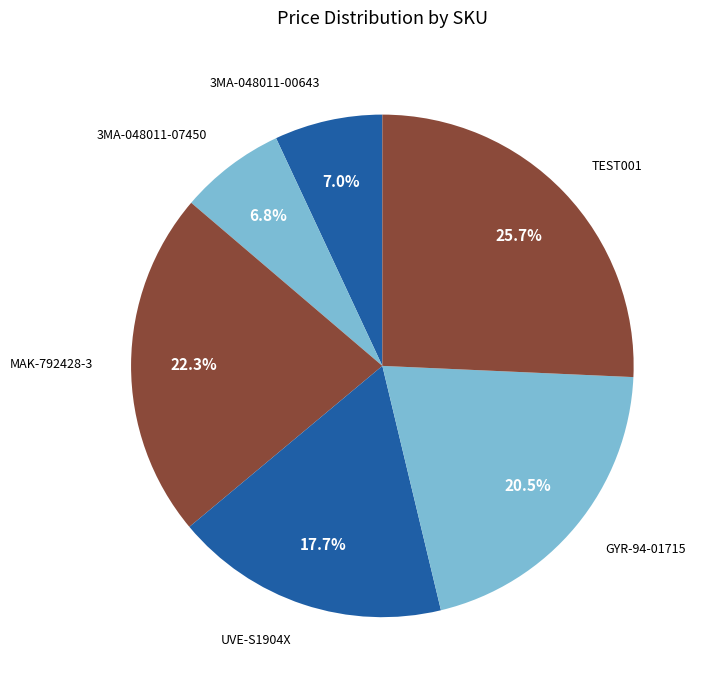

Which has a higher value, GYR-94-01715 or TEST001?

TEST001